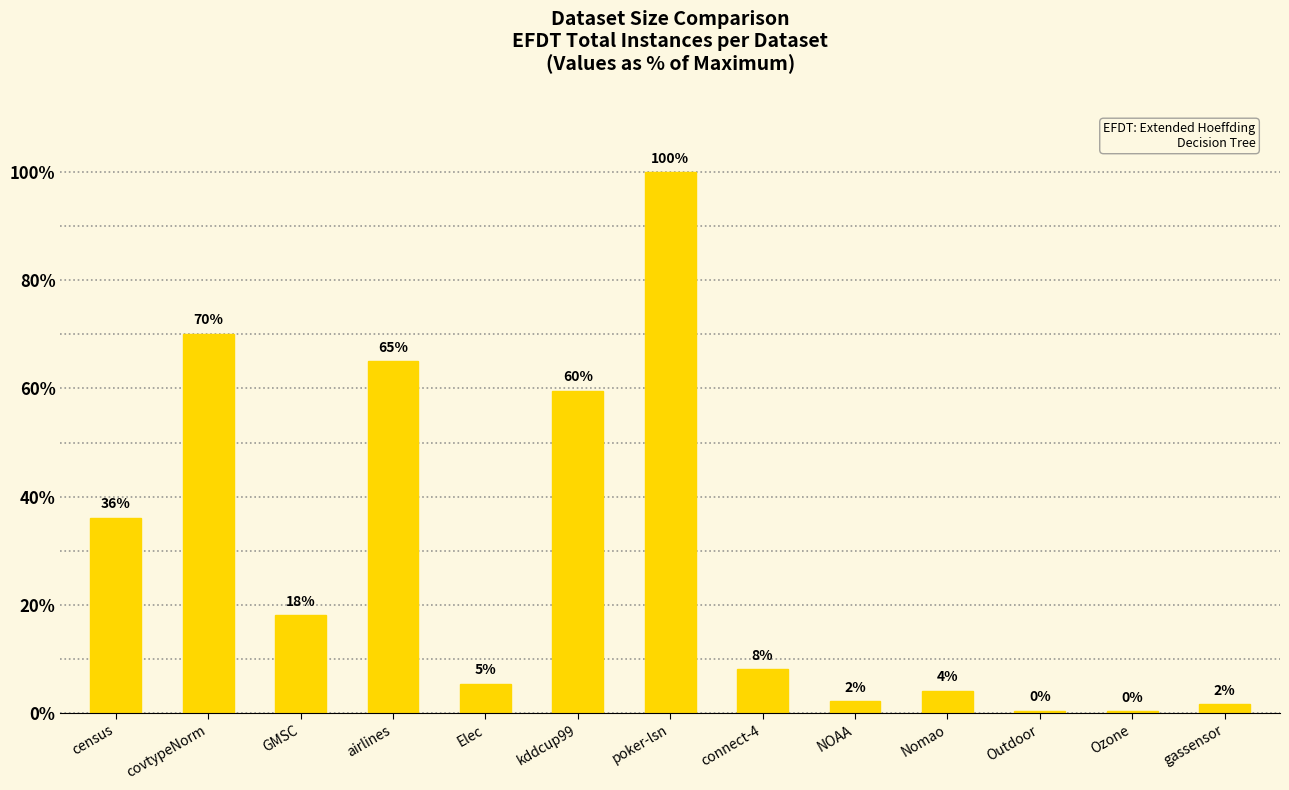

What is the sum of all values?

371.3